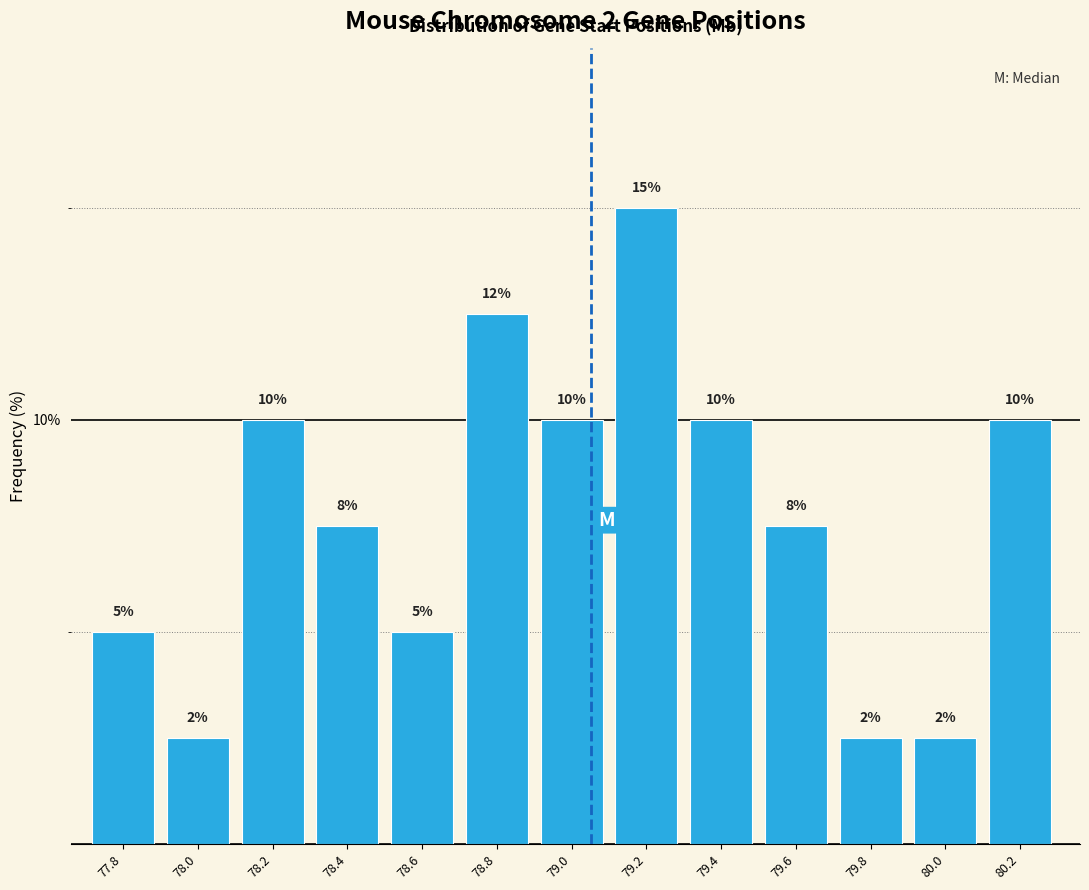

What value does the data have at 79.0?

10.0